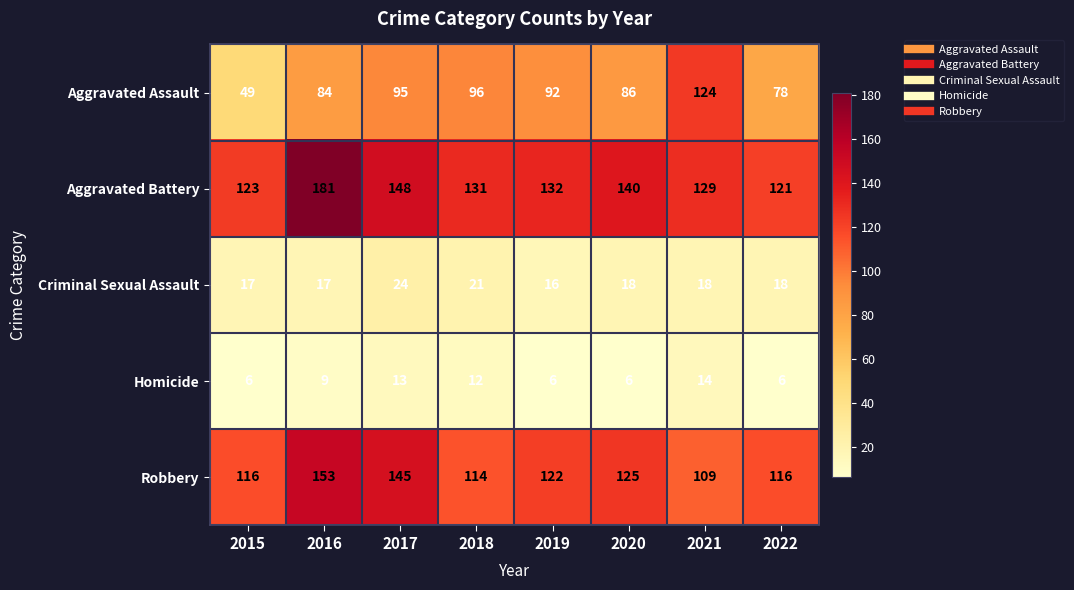

What is the sum of the Homicide values at 2020 and 2019?

12